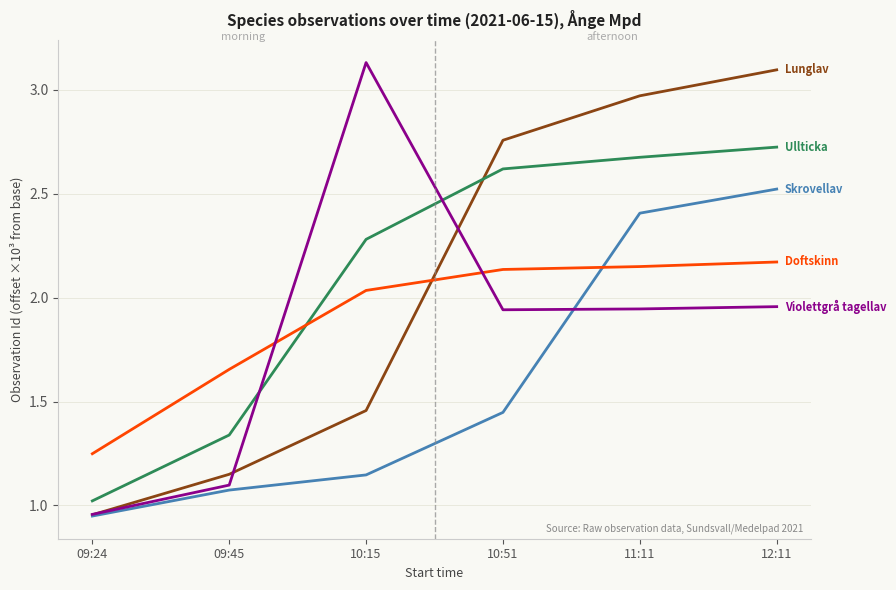

What is the spread (max minus min) of values at 09:24?

0.3